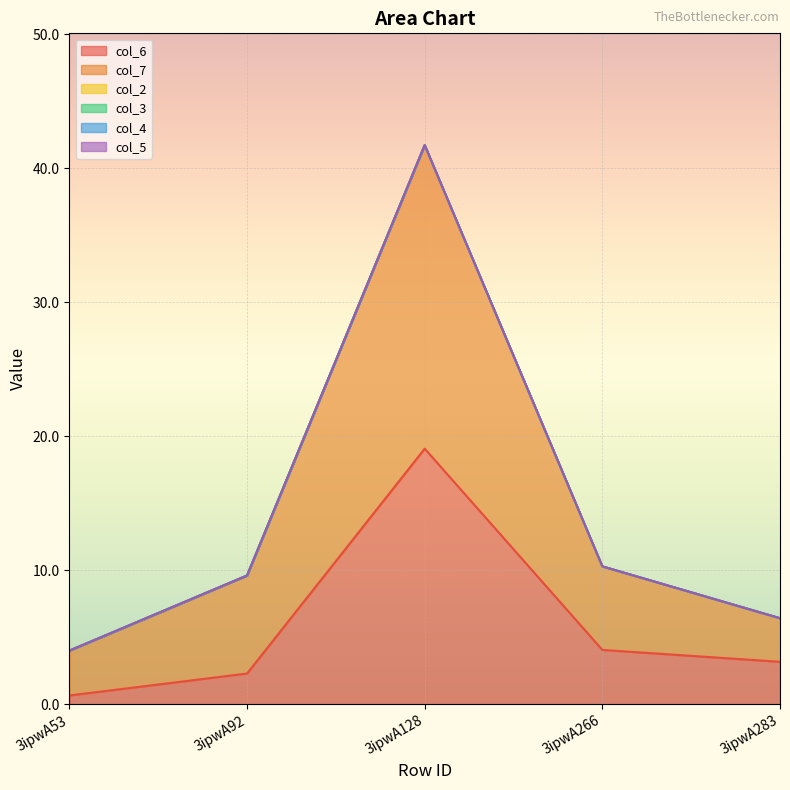

What is the spread (max minus min) of values at 3ipwA92?

7.3